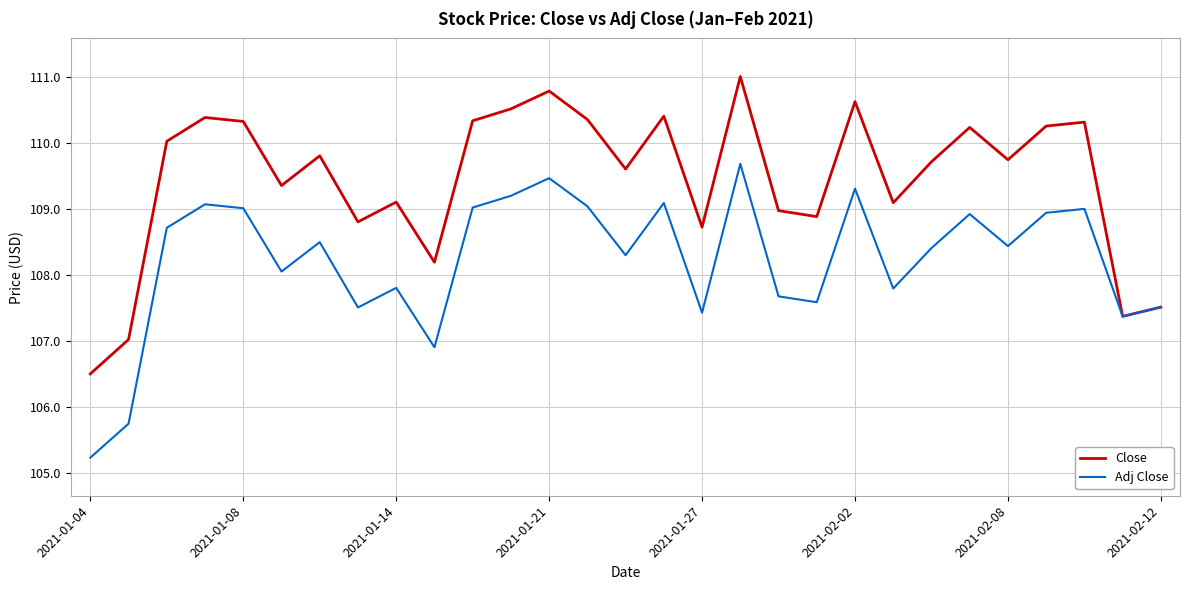

Which series has the largest total across all categories?

Close